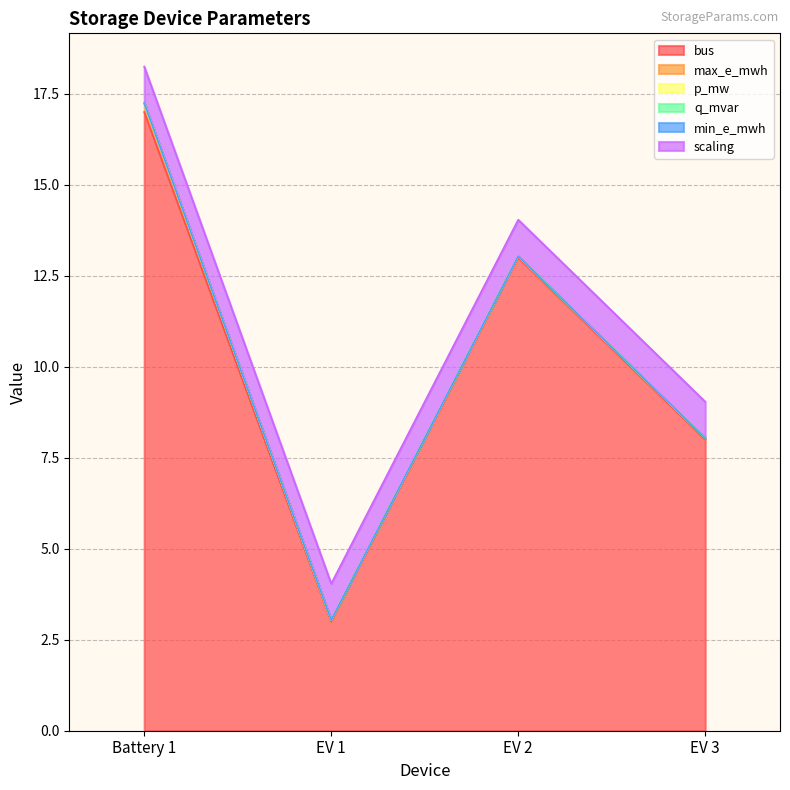

What is the highest value of the scaling series?

1.0